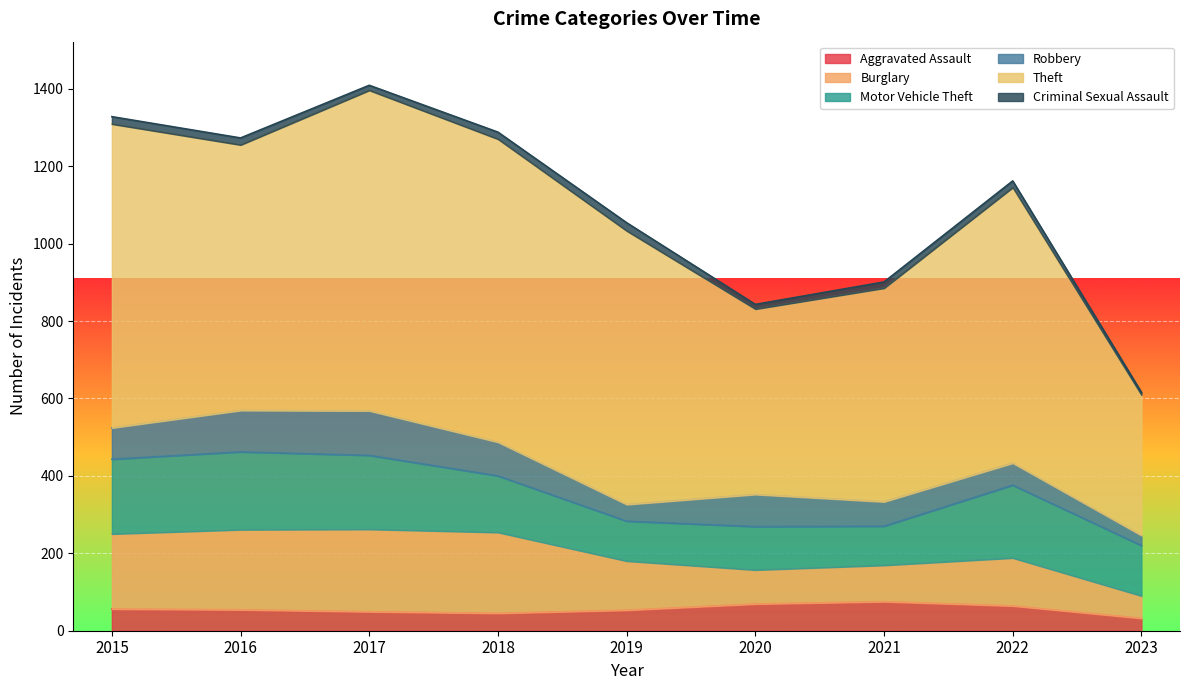

What is the value of the Robbery point at the 1st from the left?

81